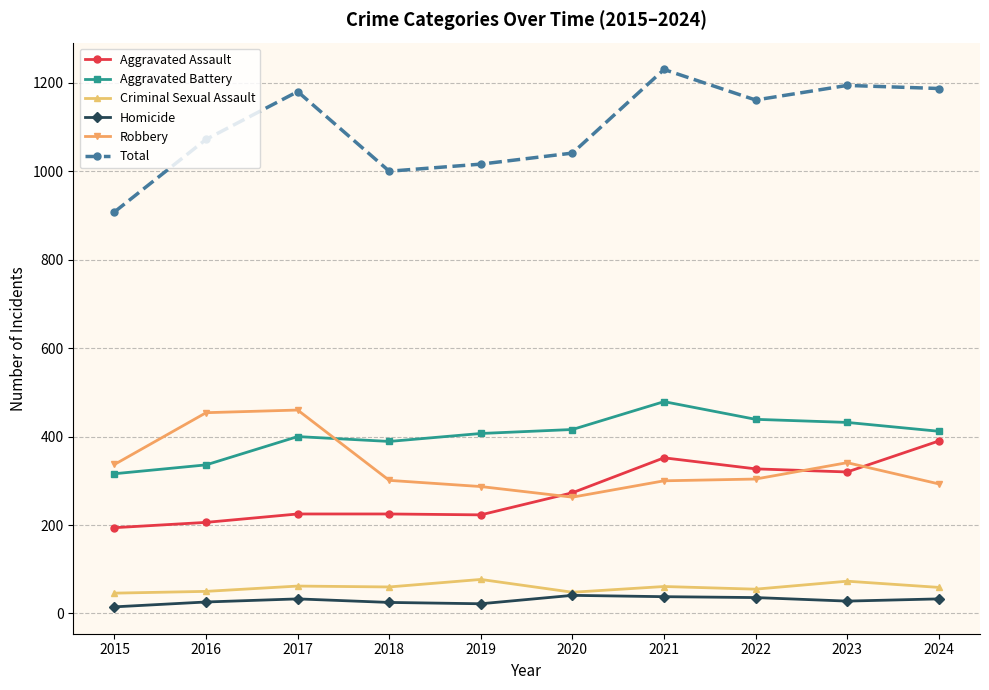

What is the difference between the second highest and minimum values in the Criminal Sexual Assault series?

27